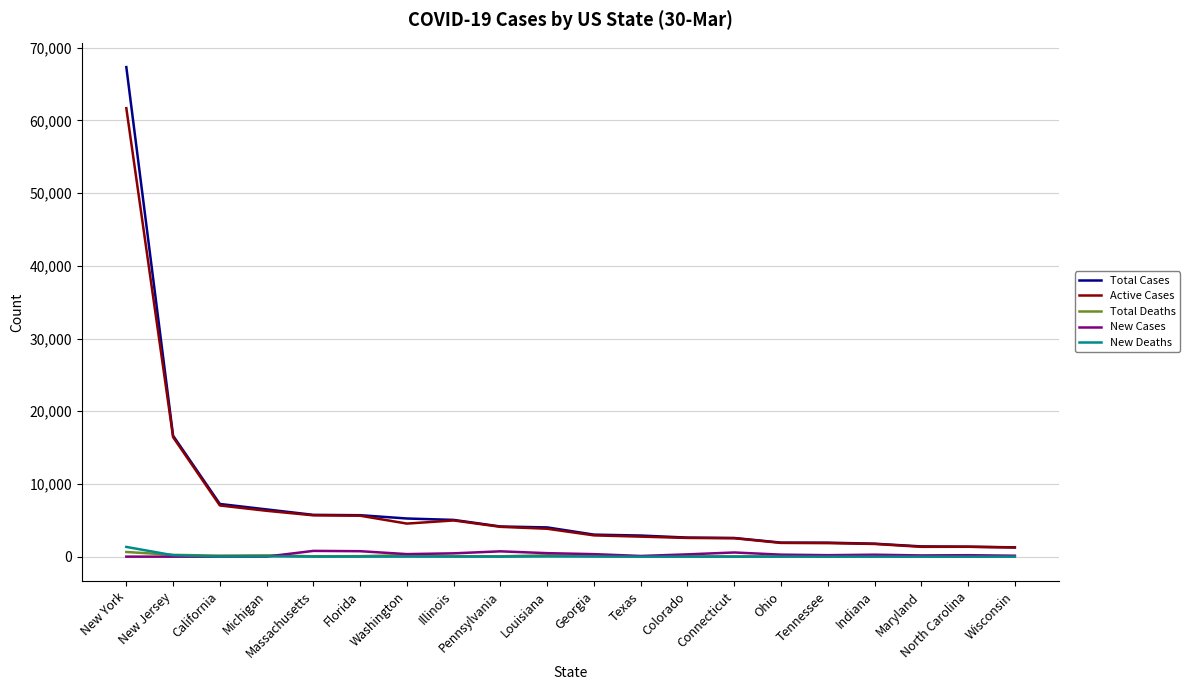

The value of New Cases at Louisiana is 485. True or false?

True